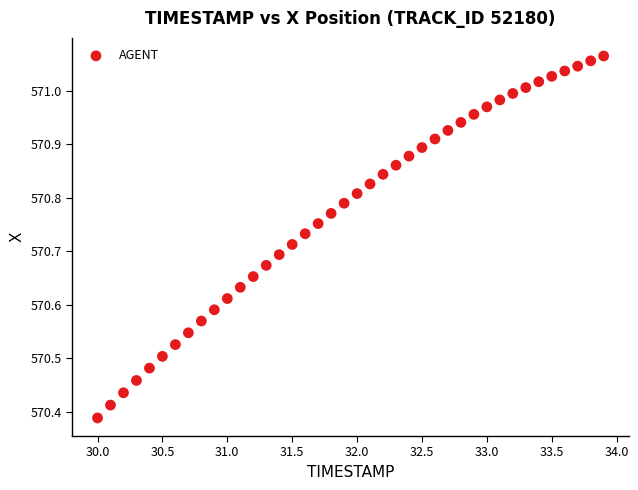

What is the range of Y values (max minus min)?

0.7